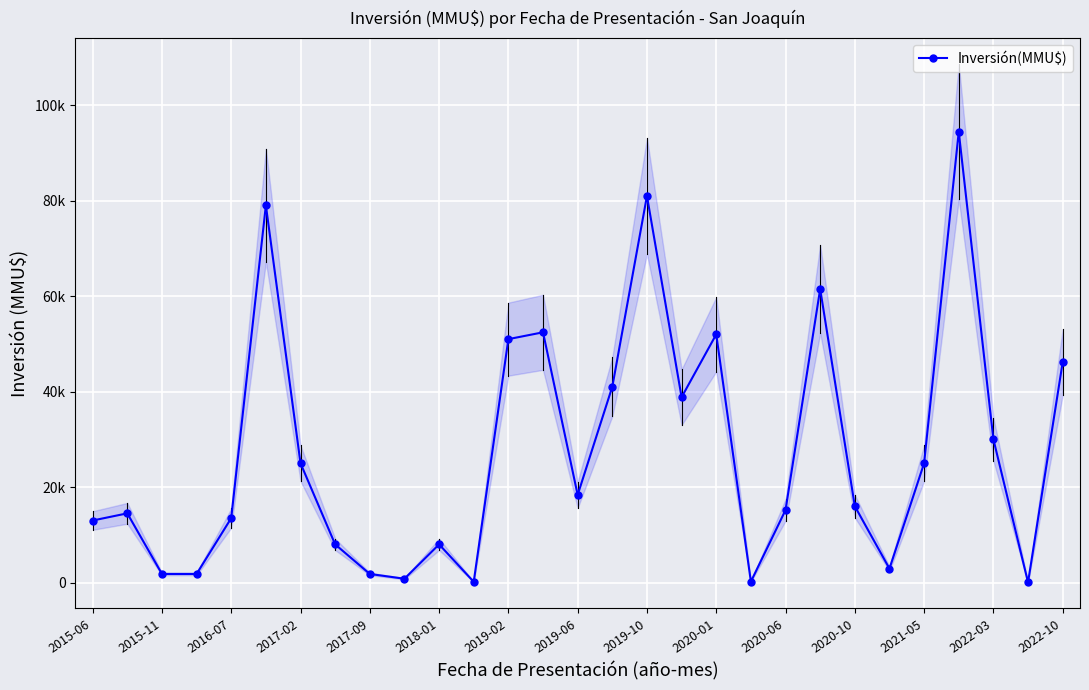

Reading left to right, list all the values displayed in this chart.

13000	14500	1800	1800	13500	79034	25000	8000	1800	800	8000	150	51000	52433	18369	41035	81000	38832	52000	190	15190	61500	16000	2917	25000	94456	30026	40	46171